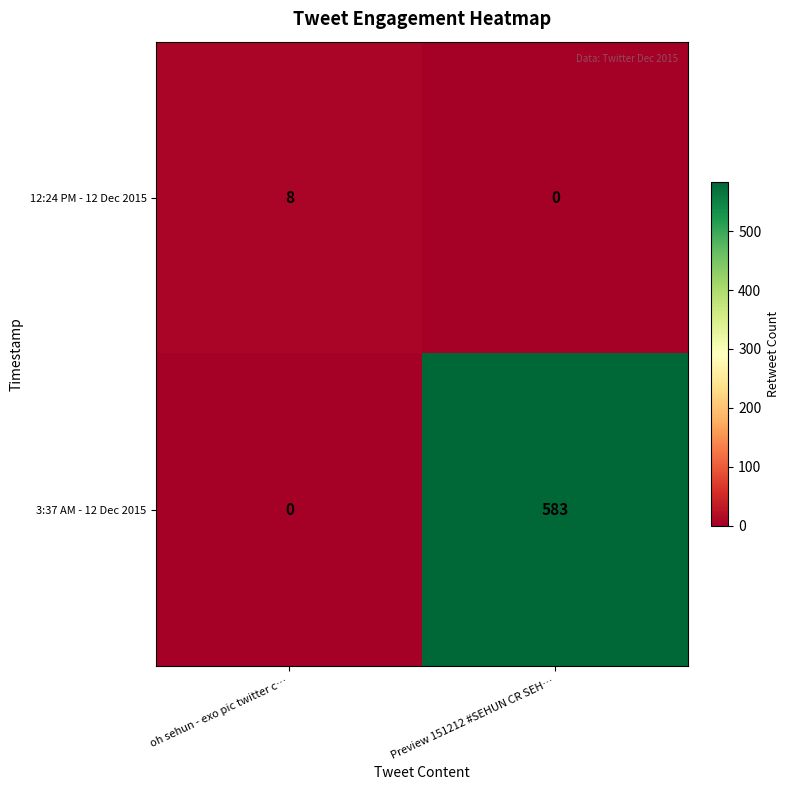

Rank the series at Preview 151212 #SEHUN CR SEH… from lowest to highest value.

12:24 PM - 12 Dec 2015, 3:37 AM - 12 Dec 2015